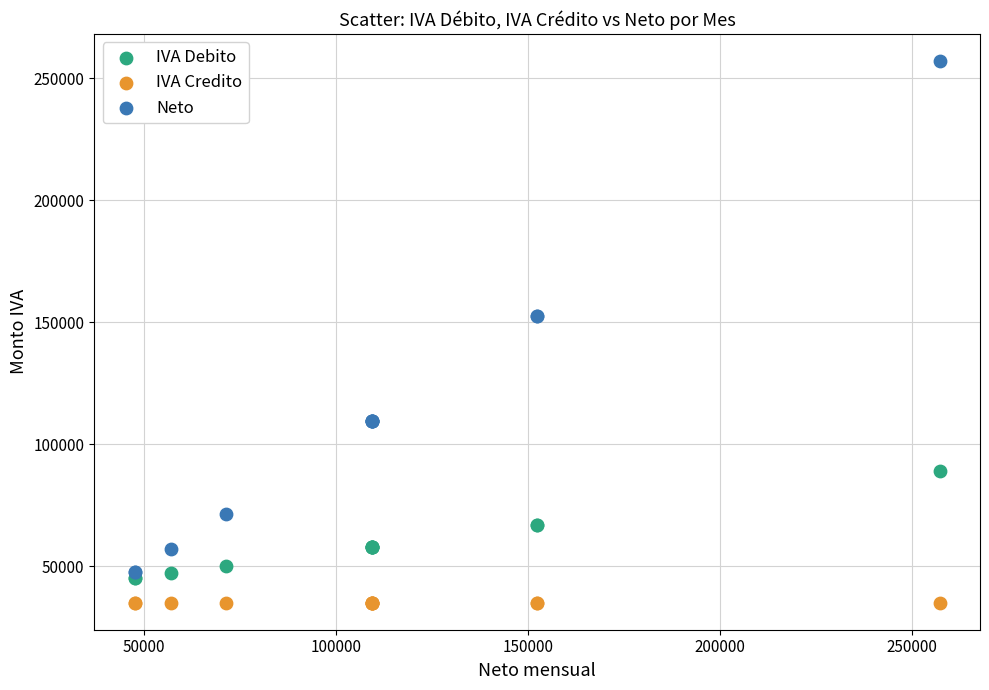

Which series reaches the maximum Y coordinate?

Neto